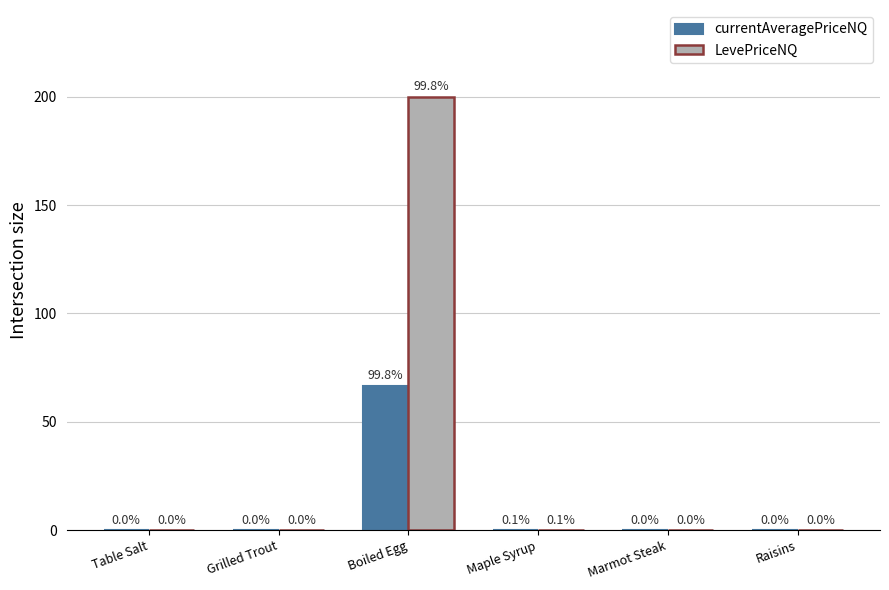

Which series changed the most between Grilled Trout and Boiled Egg?

LevePriceNQ